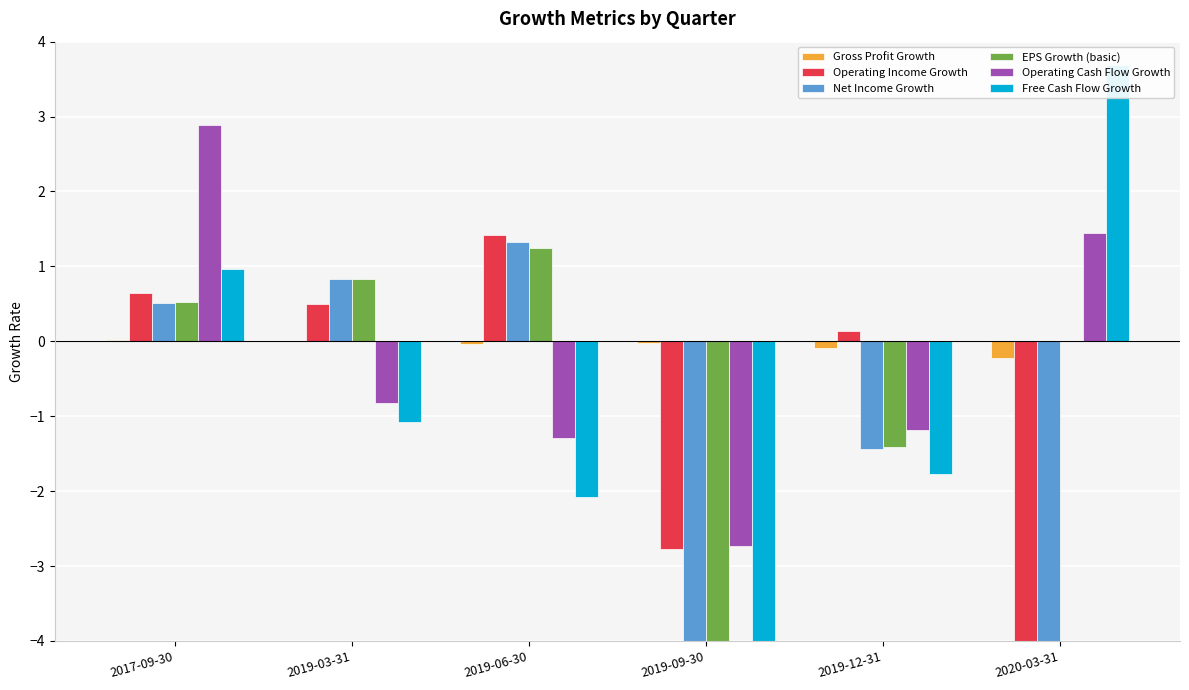

At which label does Free Cash Flow Growth first exceed -1?

2017-09-30